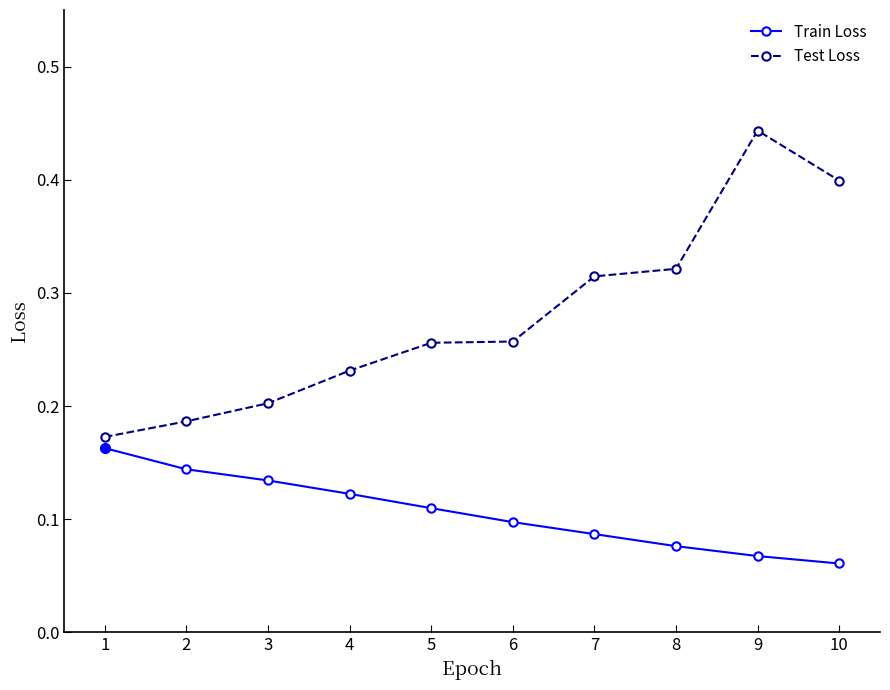

True or false: Train Loss and Test Loss intersect in this chart.

False